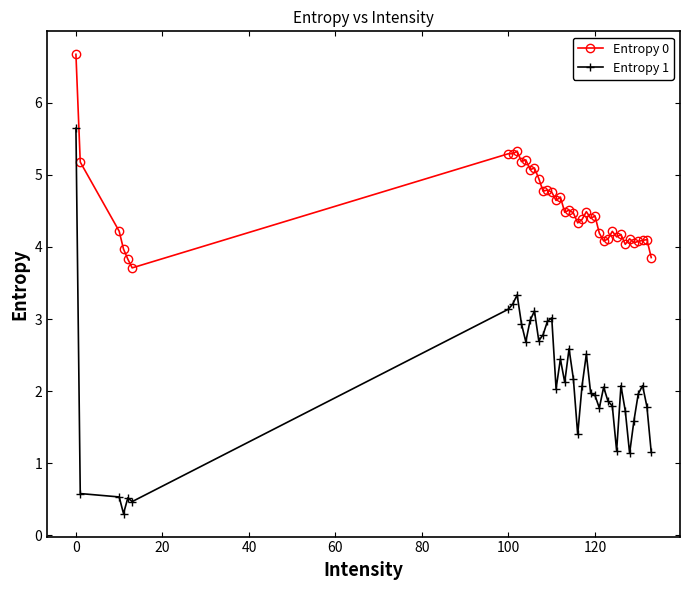

What is the maximum value shown in the chart?

6.7